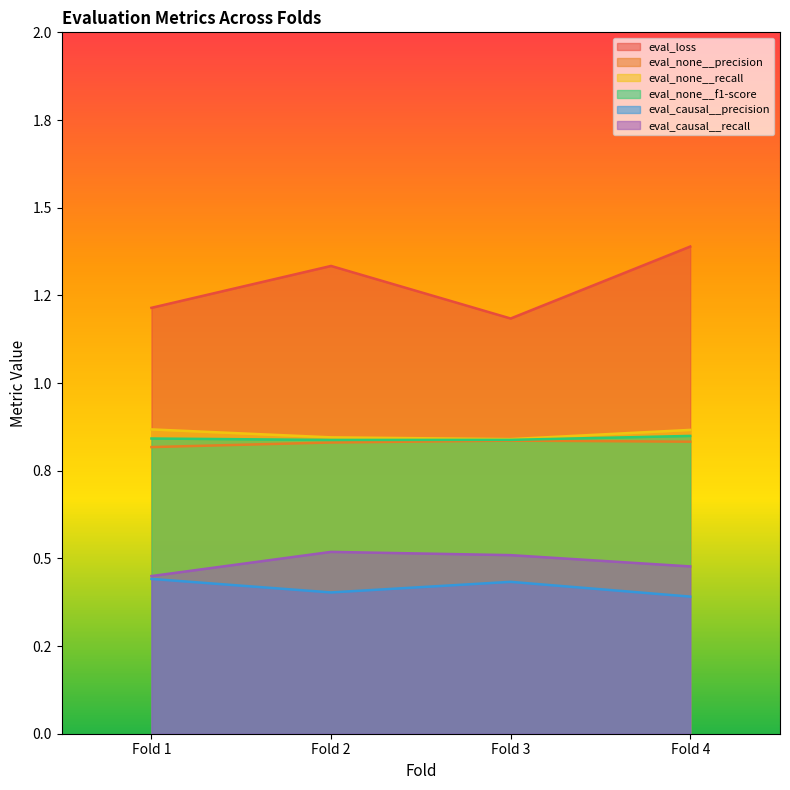

True or false: eval_none__recall has more than 0 interior local peaks.

False